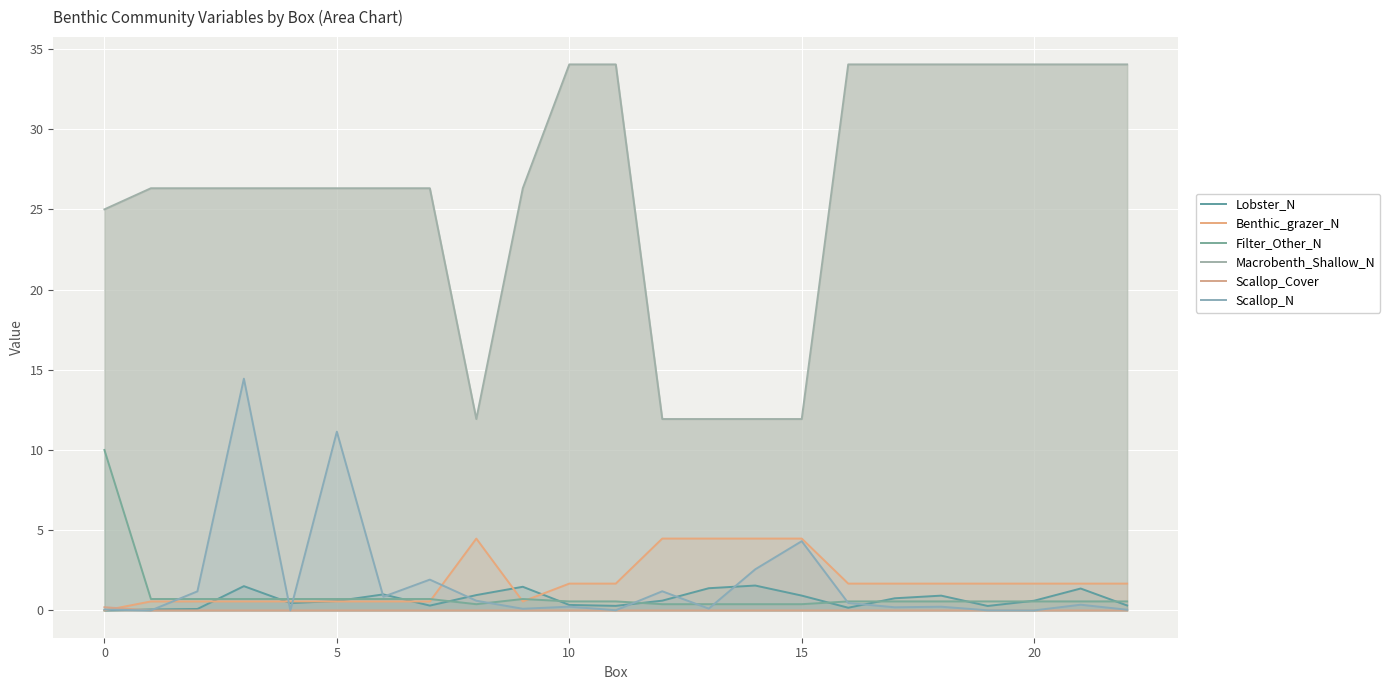

Which series changed the most between 9 and 17?

Macrobenth_Shallow_N